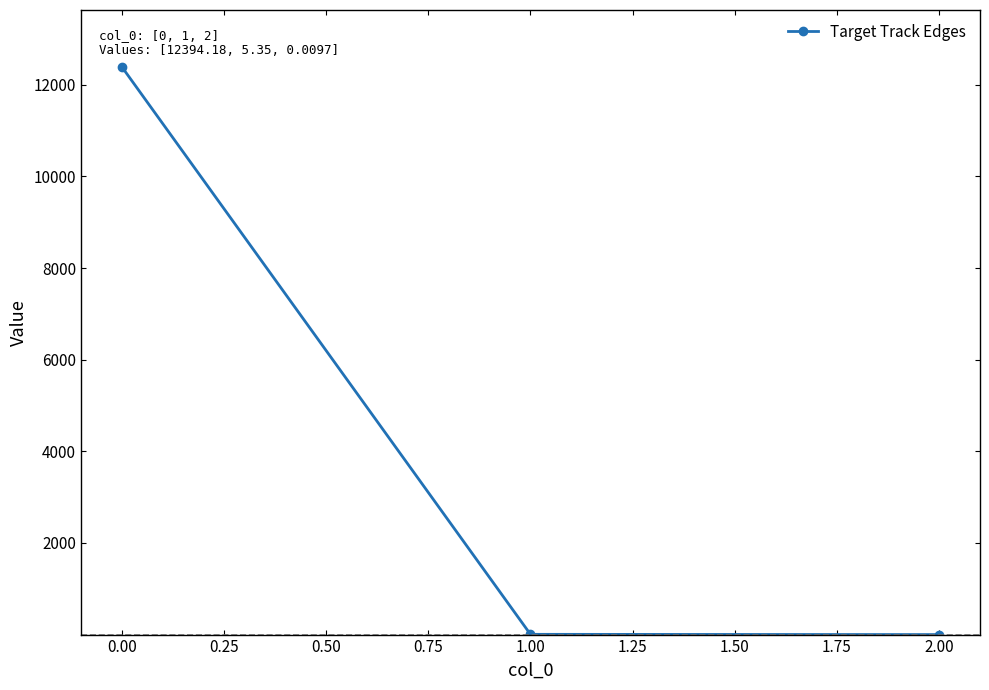

What is the greatest value displayed?

12394.2